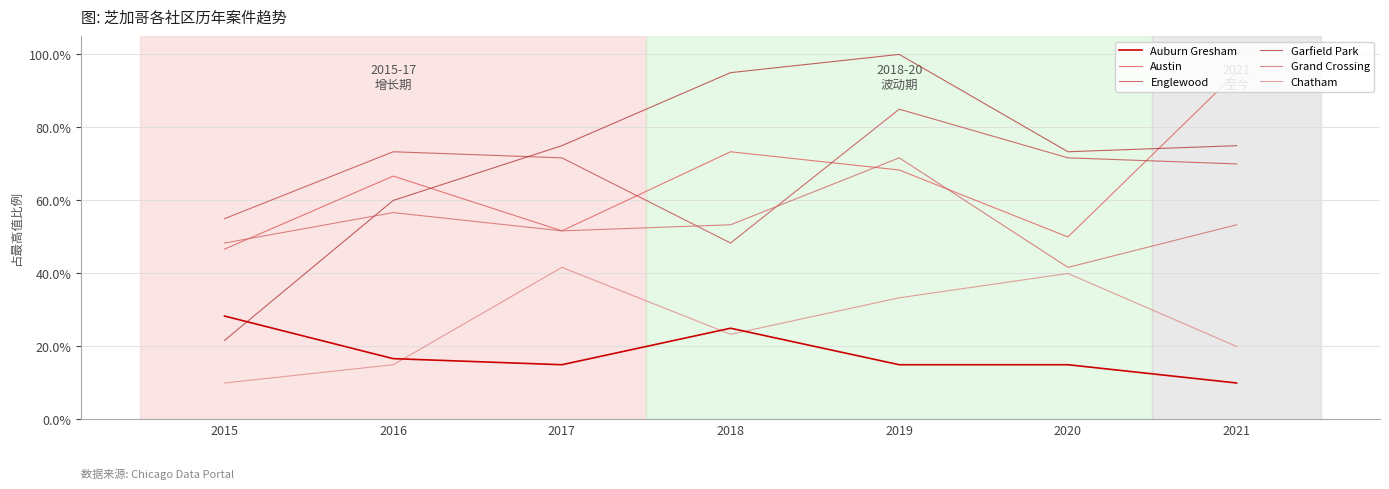

At which category is the sum across all series the highest?

2019